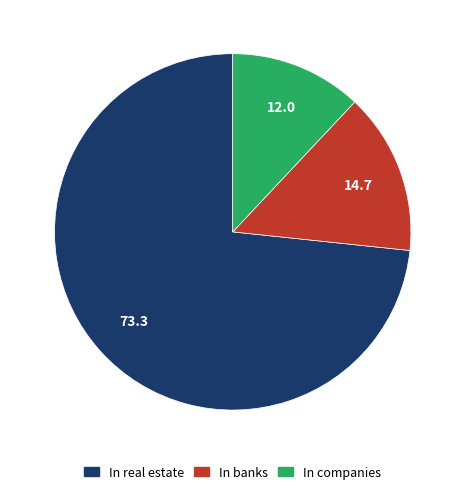

Does In companies account for over 50% of the chart?

No